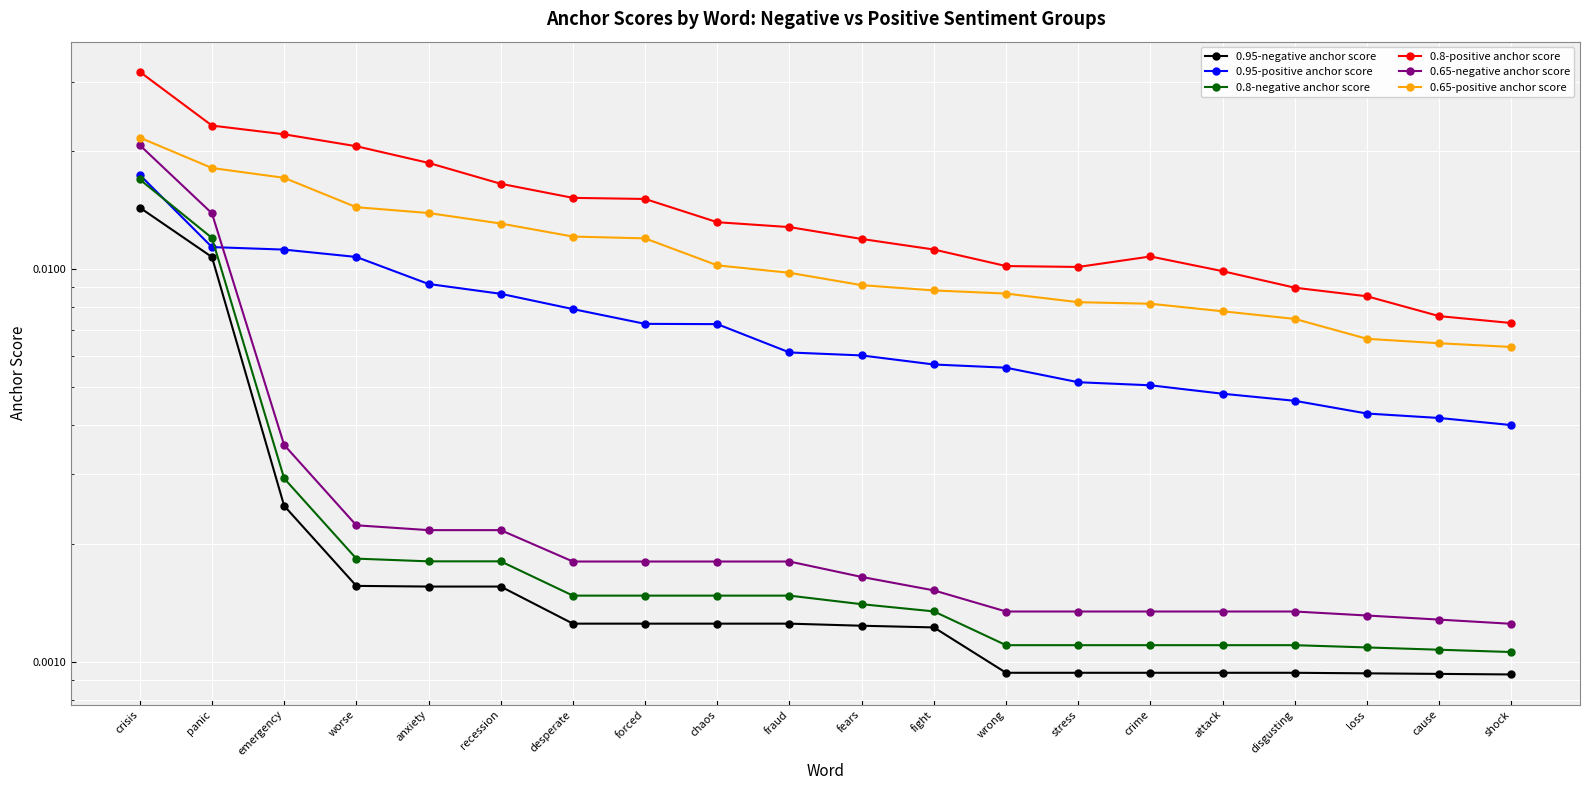

Which category has the lowest value across all series?

shock